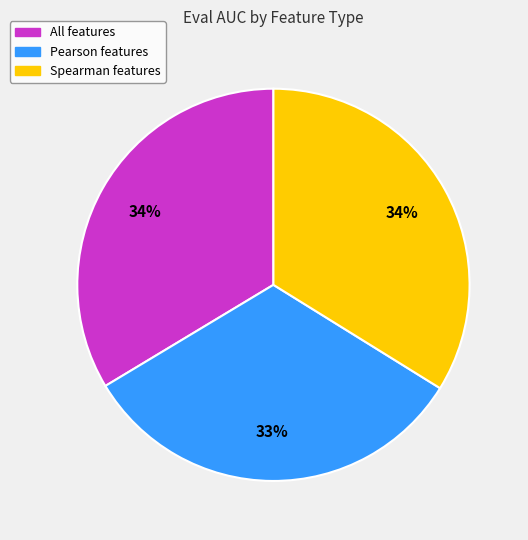

Which category has the smallest portion of the pie?

Pearson features